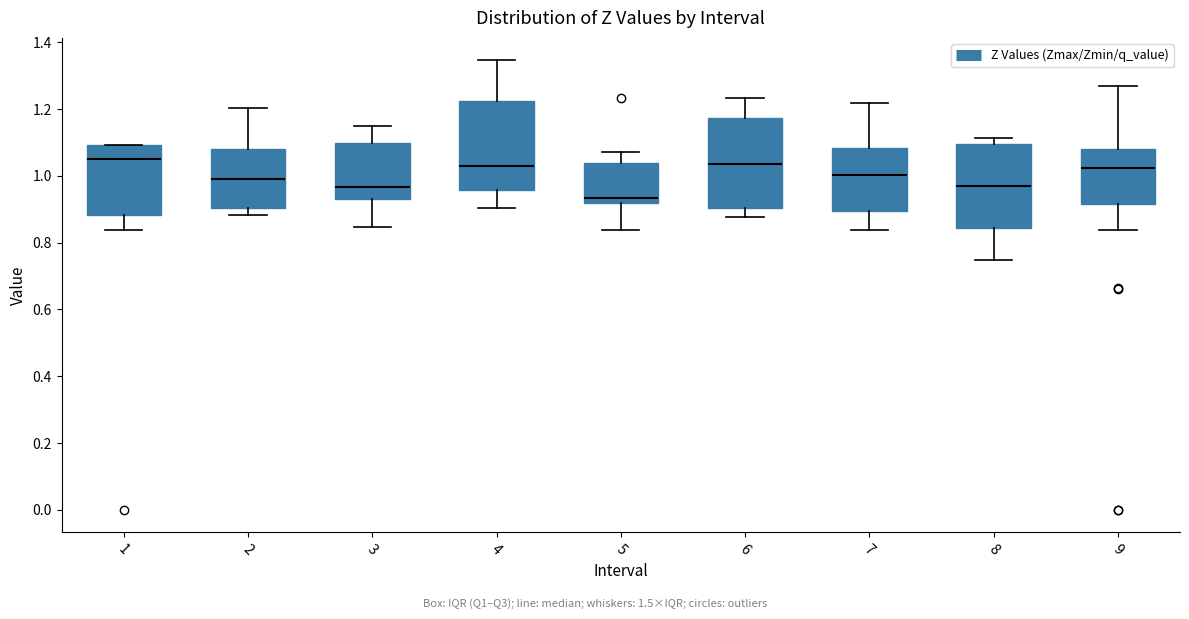

Which box's median line is the lowest?

5